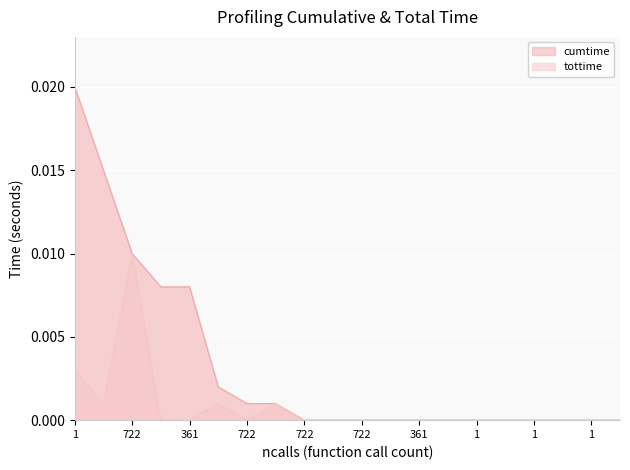

Rank the series by their maximum value, from lowest to highest.

tottime, cumtime